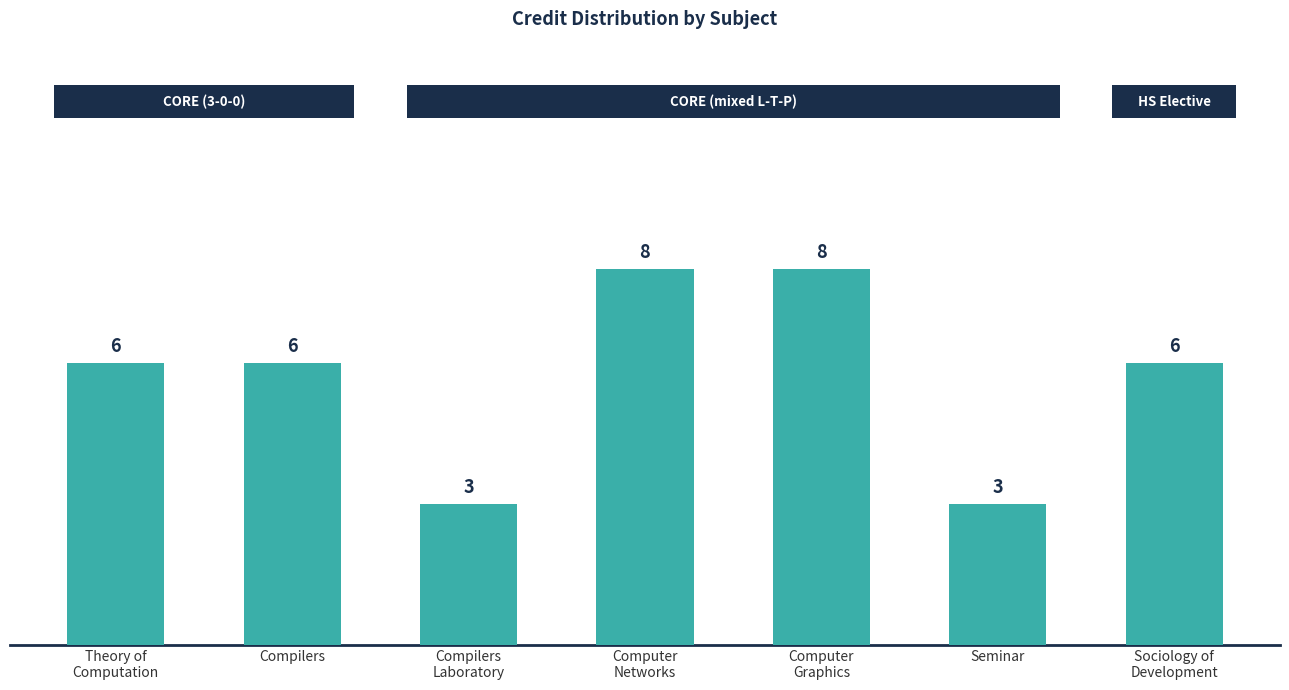

What is the maximum value shown in the chart?

8